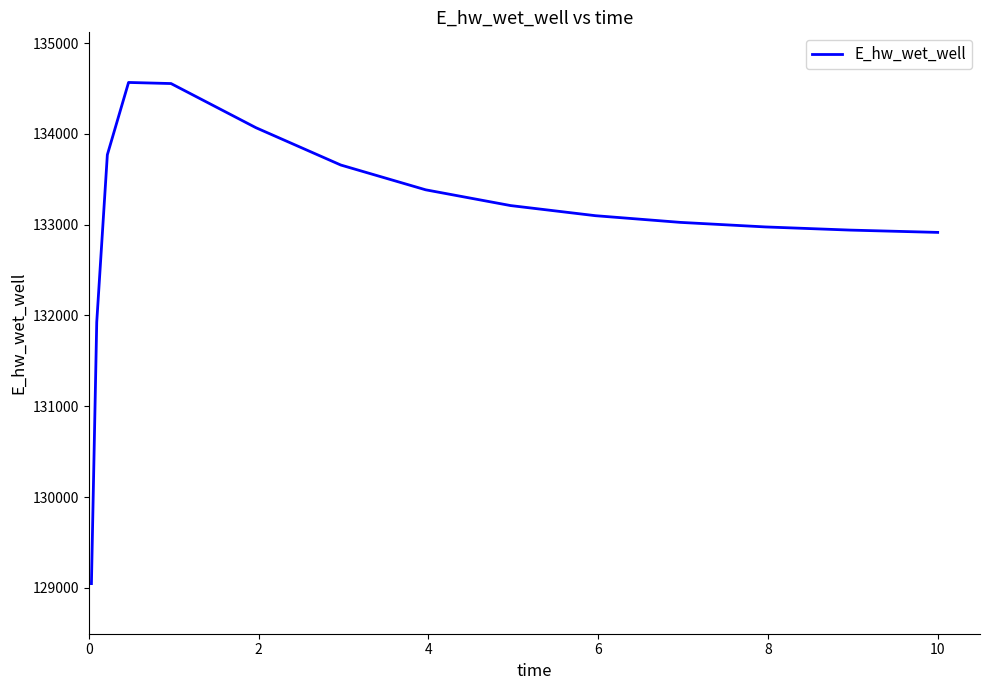

How many categories are shown in the chart?

15